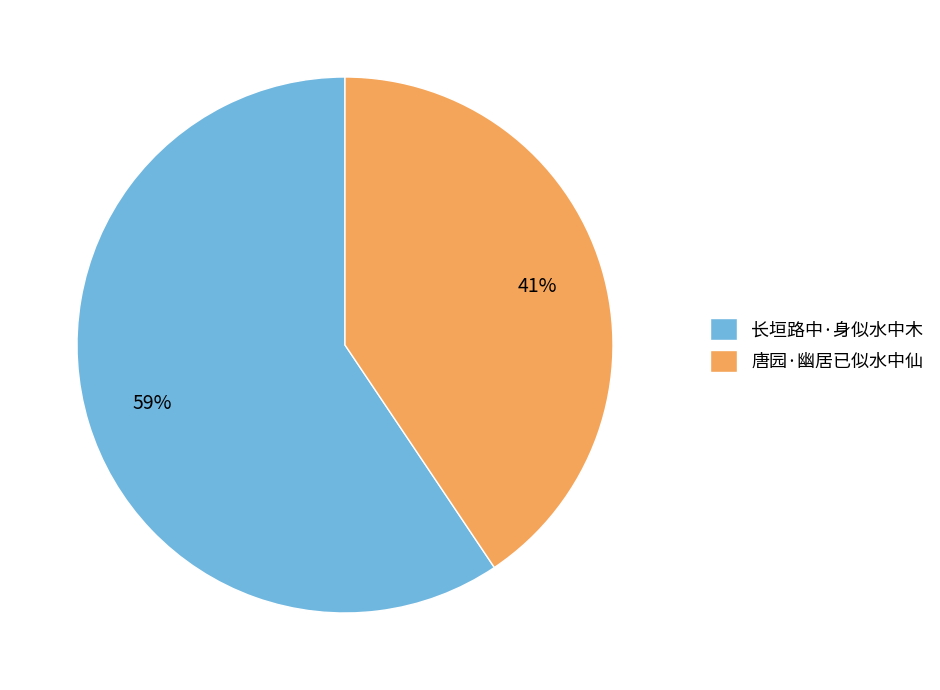

How many slices are in this pie chart?

2